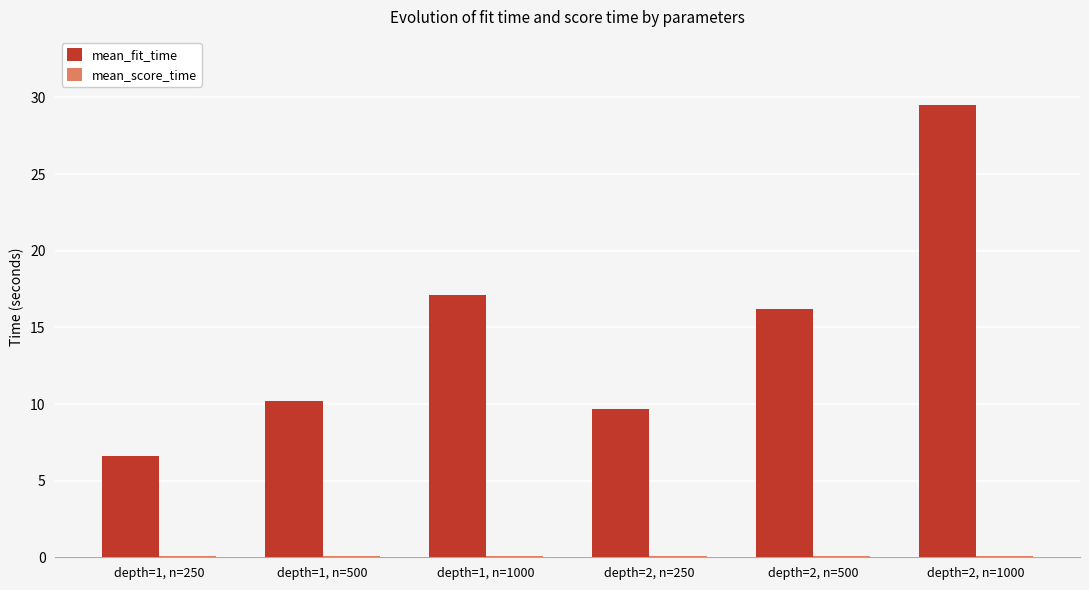

Which series changed the most between depth=2, n=250 and depth=2, n=1000?

mean_fit_time